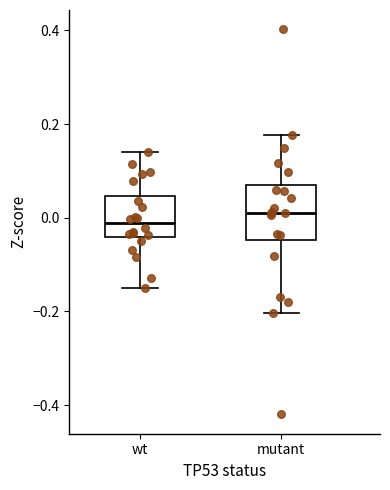

Reading left to right, transcribe this box plot: for each box, give where its median line is, the range the box spans, and where its two whiskers end, as read against the y-axis. The values are not printed on the chart, so give them approximately, as read against the axis.

wt: median -0.02, box -0.04 to 0.04, whiskers -0.16 to 0.14
mutant: median 0.02, box -0.04 to 0.06, whiskers -0.20 to 0.18